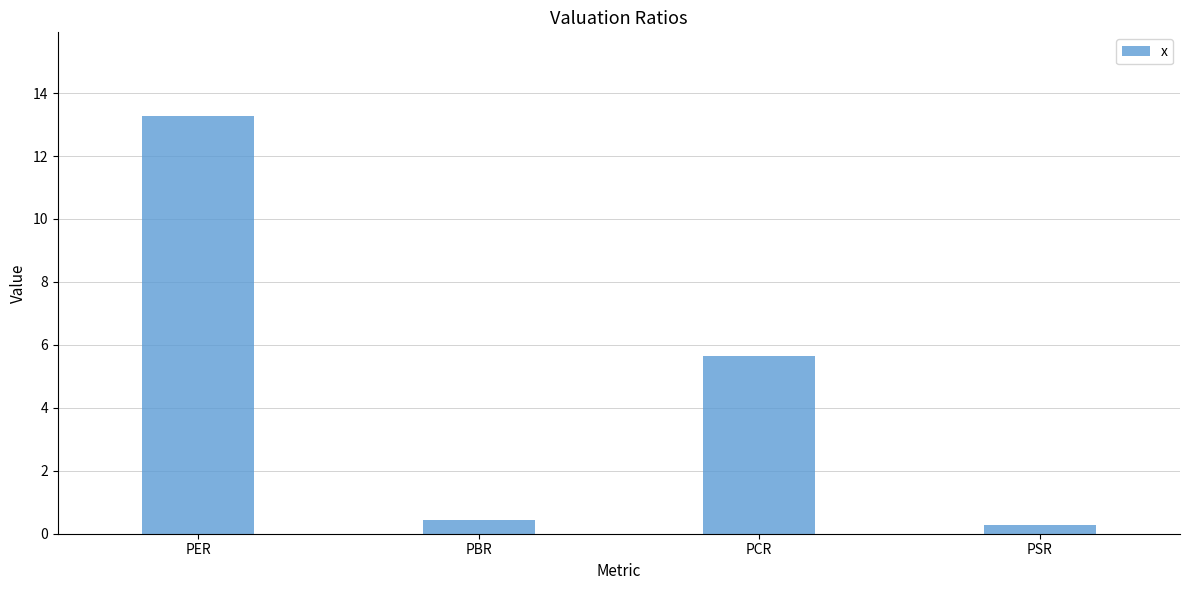

What is the minimum value shown in the chart?

0.3